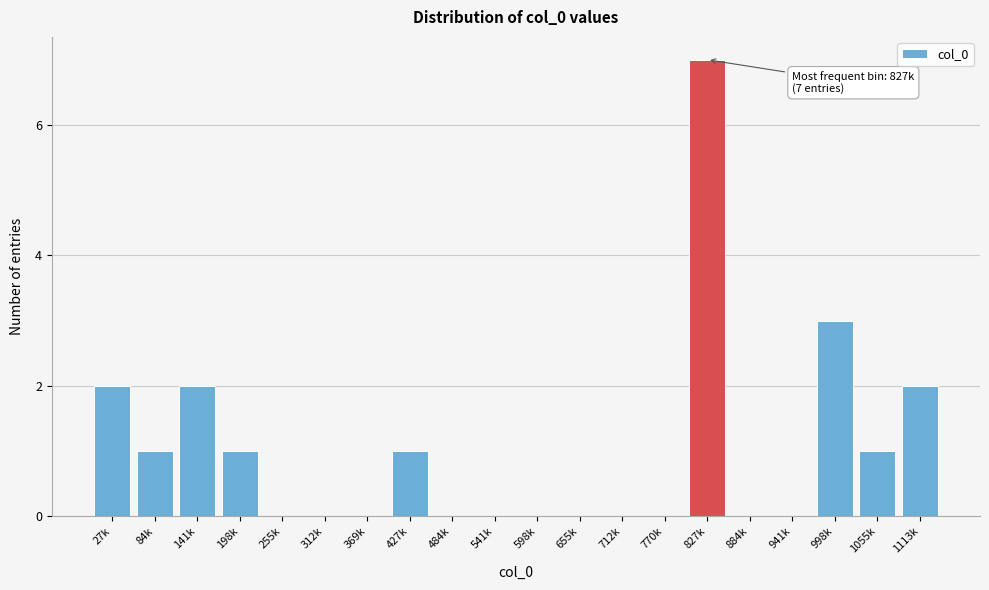

Reading right to left, list all the values displayed in this chart.

1113k=2	1055k=1	998k=3	941k=0	884k=0	827k=7	770k=0	712k=0	655k=0	598k=0	541k=0	484k=0	427k=1	369k=0	312k=0	255k=0	198k=1	141k=2	84k=1	27k=2